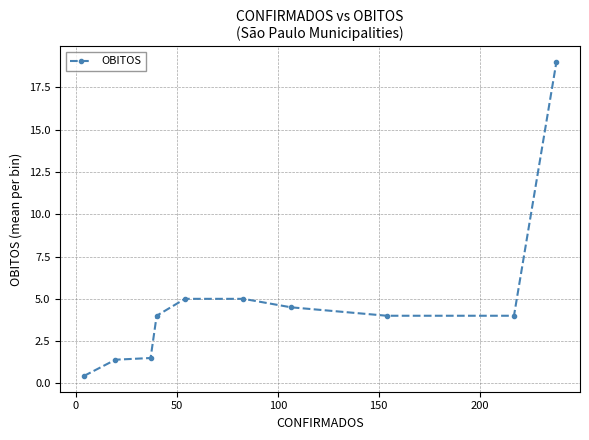

What is the value of the 2nd point from the left?

1.4